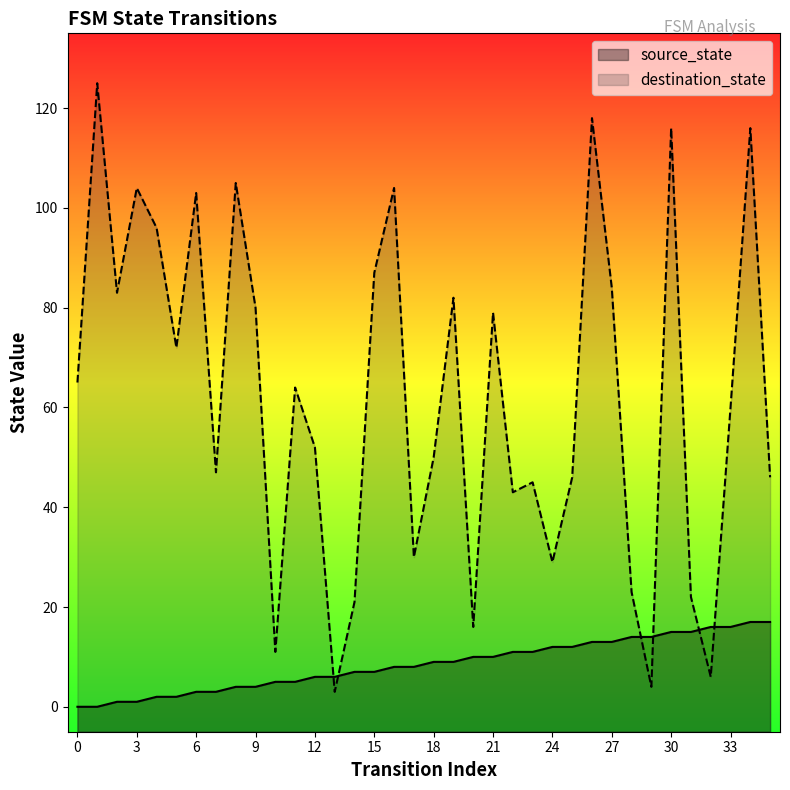

True or false: source_state and destination_state intersect in this chart.

True